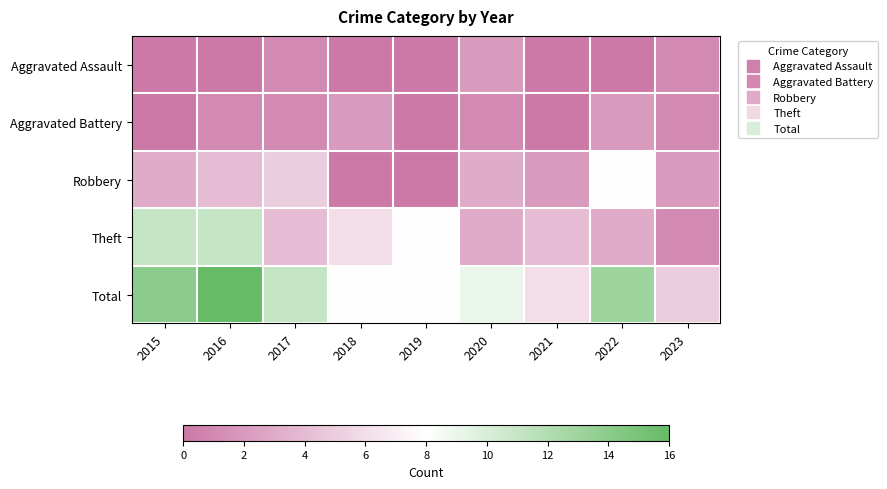

Reading left to right, list all the values displayed in this chart.

Aggravated Assault: 2015=0	2016=0	2017=1	2018=0	2019=0	2020=2	2021=0	2022=0	2023=1
Aggravated Battery: 2015=0	2016=1	2017=1	2018=2	2019=0	2020=1	2021=0	2022=2	2023=1
Robbery: 2015=3	2016=4	2017=5	2018=0	2019=0	2020=3	2021=2	2022=8	2023=2
Theft: 2015=11	2016=11	2017=4	2018=6	2019=8	2020=3	2021=4	2022=3	2023=1
Total: 2015=14	2016=16	2017=11	2018=8	2019=8	2020=9	2021=6	2022=13	2023=5